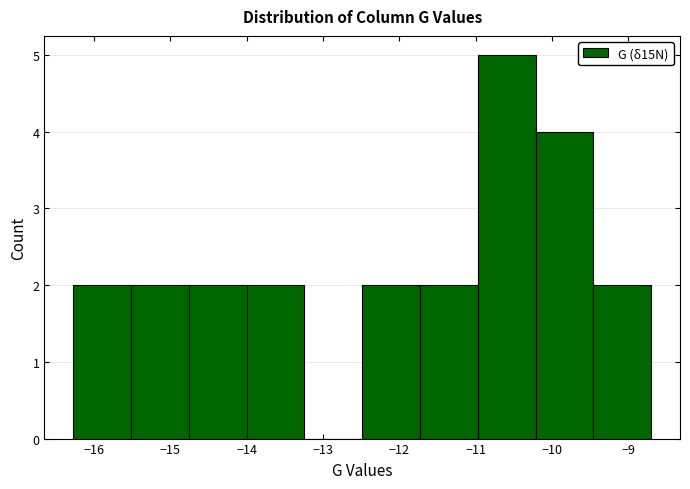

Reading left to right, list every bar in this chart as the range it spans on the x-axis followed by its height. Neither the bar edges nor the heights are printed on the chart, so give them approximately, as read against the axes.

-16.3 to -15.5: 2
-15.5 to -14.8: 2
-14.8 to -14.0: 2
-14.0 to -13.2: 2
-13.2 to -12.5: 0
-12.5 to -11.7: 2
-11.7 to -11.0: 2
-11.0 to -10.2: 5
-10.2 to -9.5: 4
-9.5 to -8.7: 2